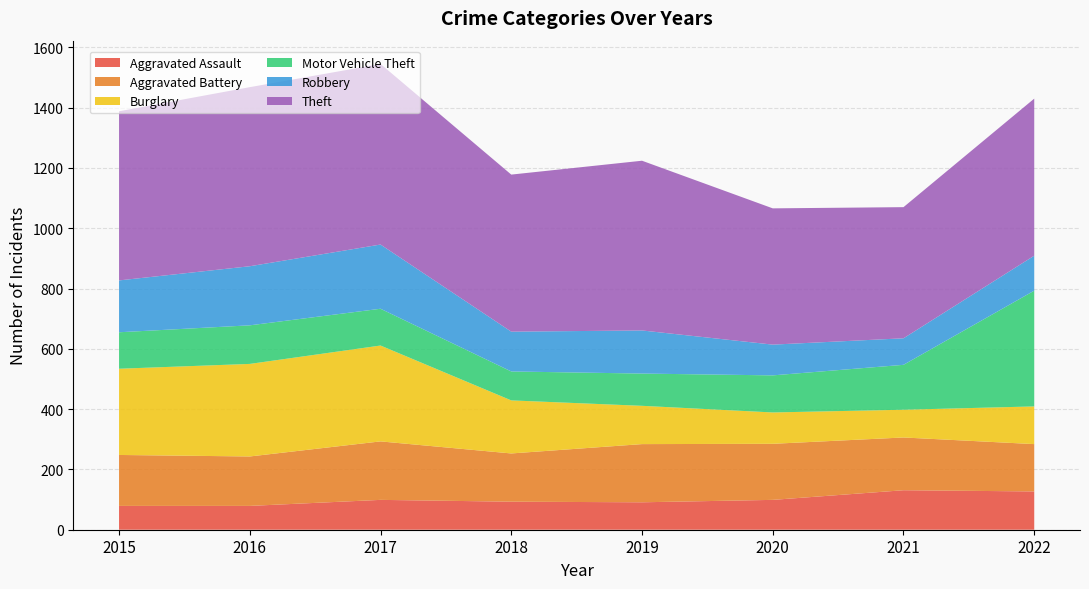

Reading left to right, list all the values displayed in this chart.

Aggravated Assault: 2015=79	2016=79	2017=99	2018=93	2019=91	2020=99	2021=131	2022=127
Aggravated Battery: 2015=169	2016=164	2017=194	2018=160	2019=193	2020=186	2021=175	2022=157
Burglary: 2015=286	2016=307	2017=318	2018=176	2019=127	2020=104	2021=92	2022=125
Motor Vehicle Theft: 2015=121	2016=128	2017=122	2018=96	2019=107	2020=123	2021=149	2022=384
Robbery: 2015=172	2016=196	2017=213	2018=132	2019=143	2020=102	2021=88	2022=116
Theft: 2015=561	2016=594	2017=599	2018=521	2019=563	2020=452	2021=435	2022=521